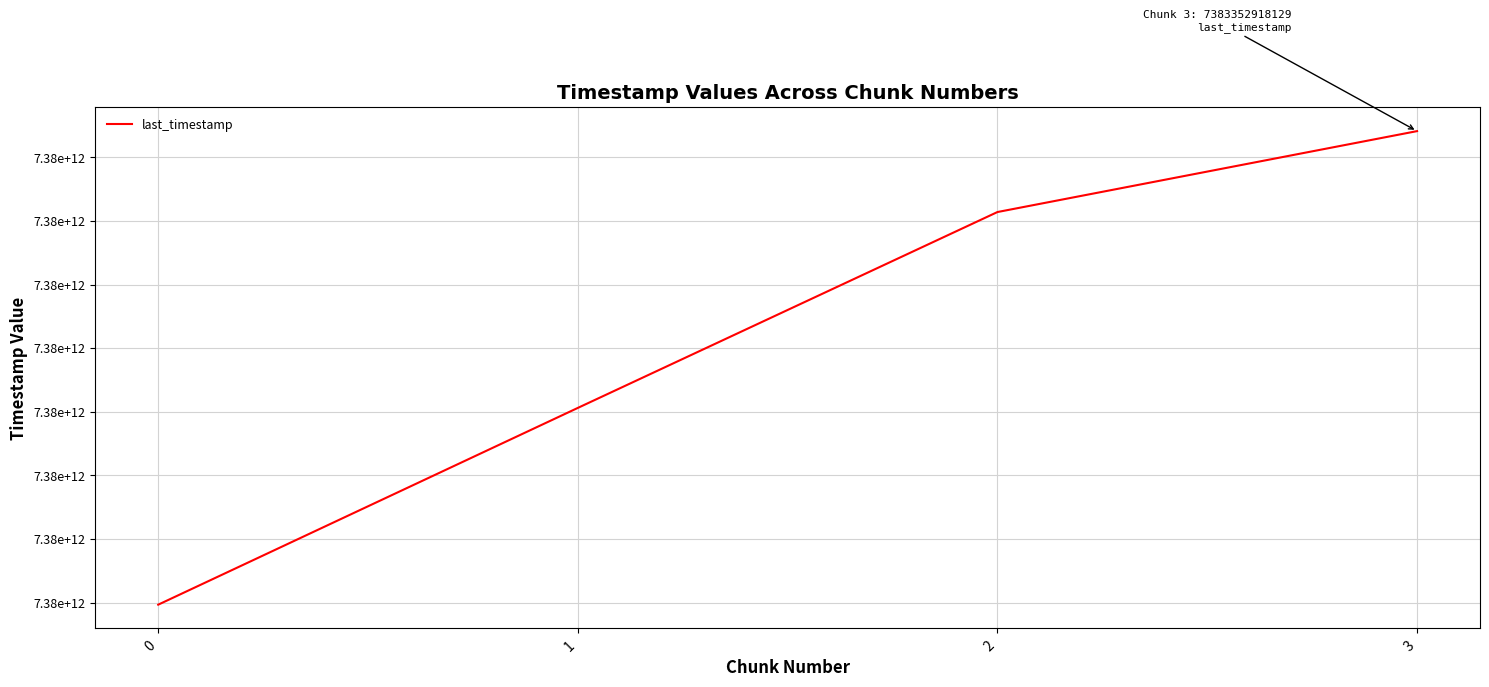

Rank the categories by value from highest to lowest.

3, 2, 1, 0